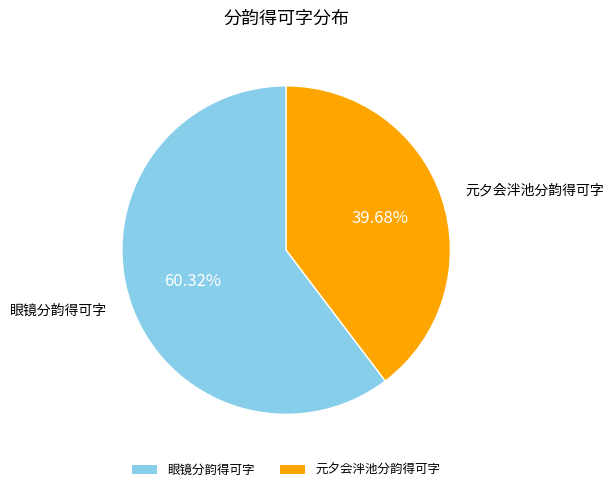

Rank the categories by value from lowest to highest.

元夕会泮池分韵得可字, 眼镜分韵得可字